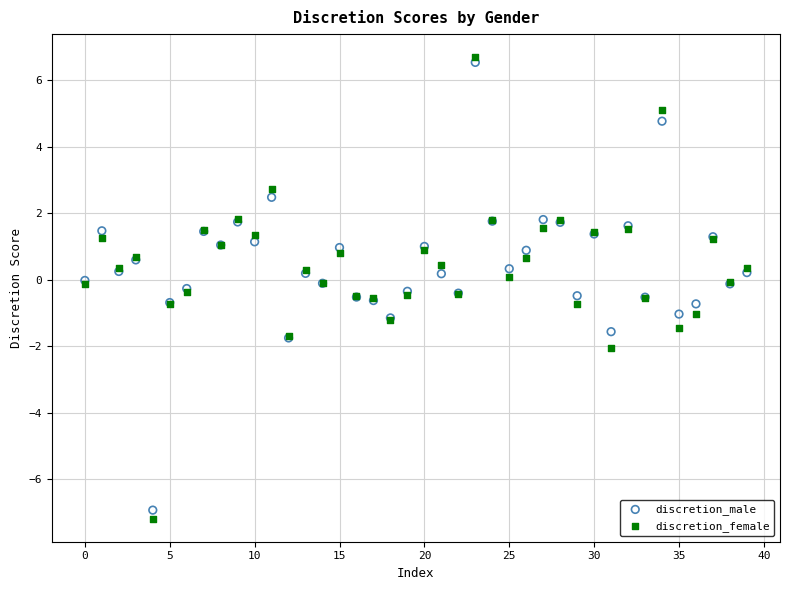

Which series has the largest Y range (max minus min)?

discretion_female